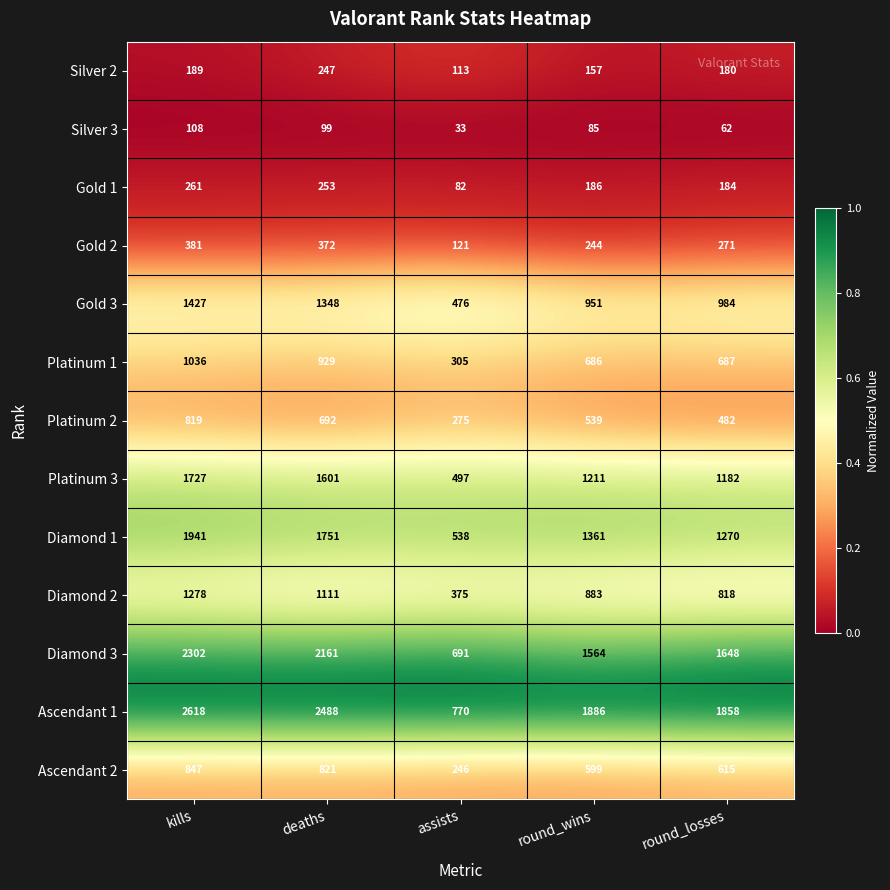

Which series changed the most between kills and round_losses?

Ascendant 1